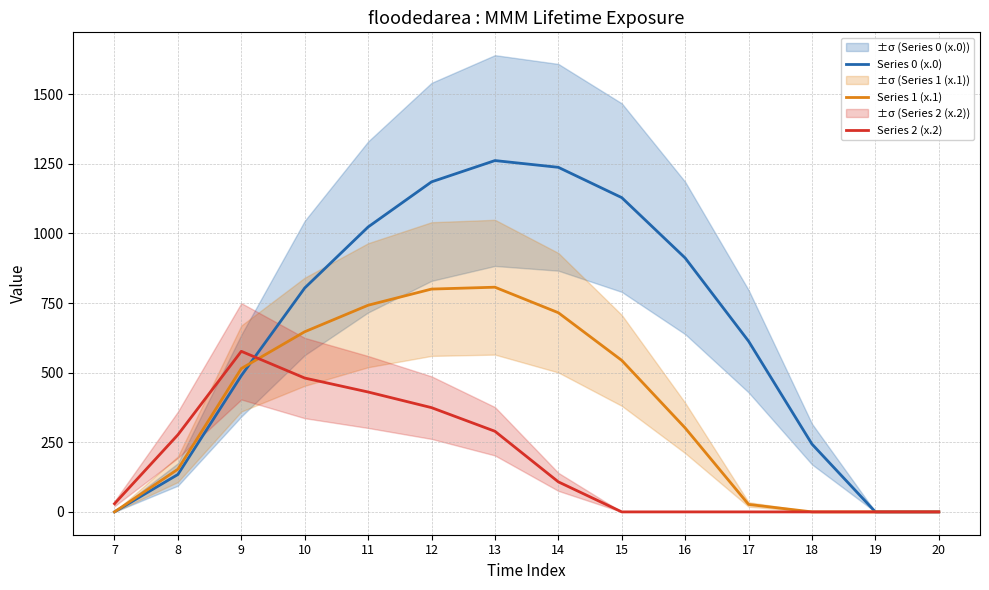

What is the spread (max minus min) of values at 14?

1129.6